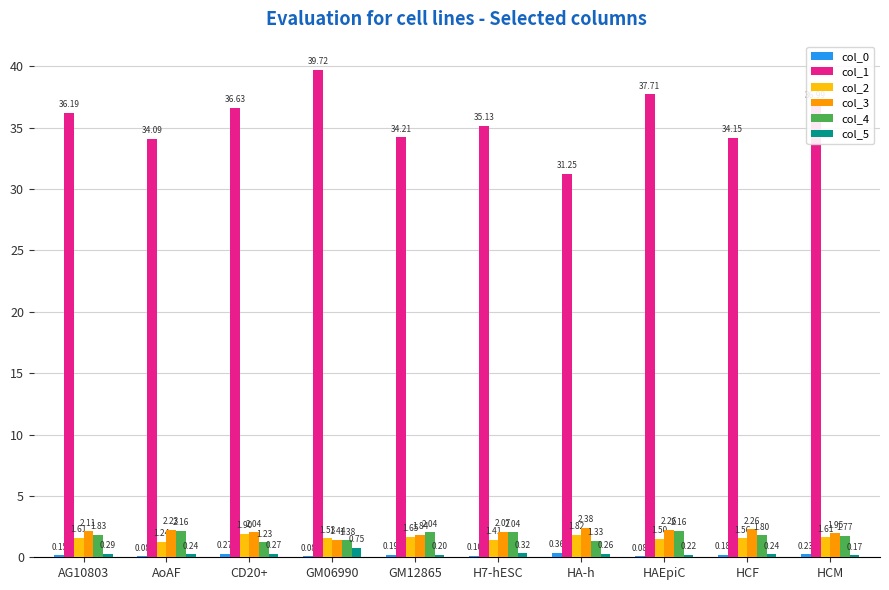

Which series changed the most between AG10803 and HAEpiC?

col_1